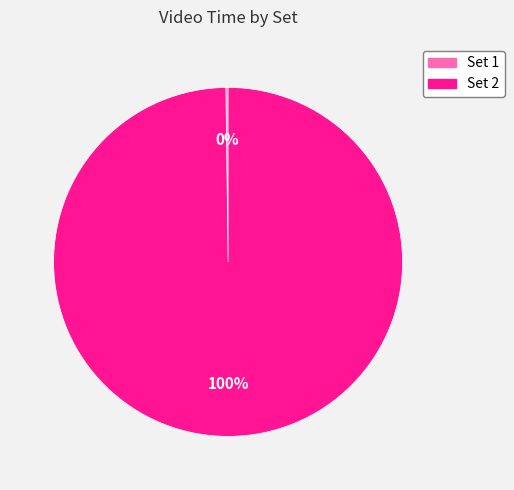

To the nearest percent, what is the difference between the largest and smallest slice percentages?

100%